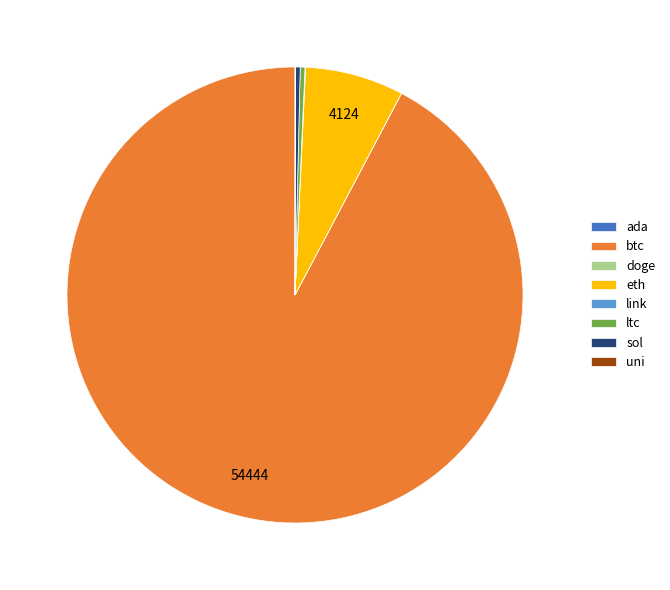

Combined, do sol and ltc account for over 50%?

No